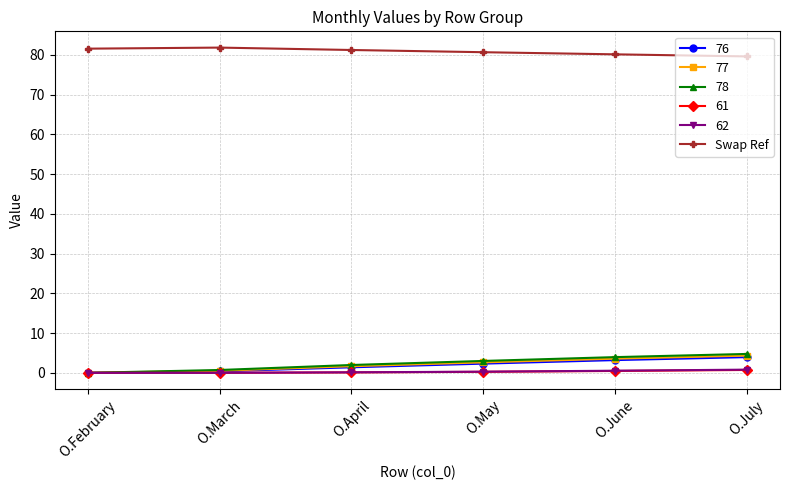

What is the maximum value for 77?

4.3